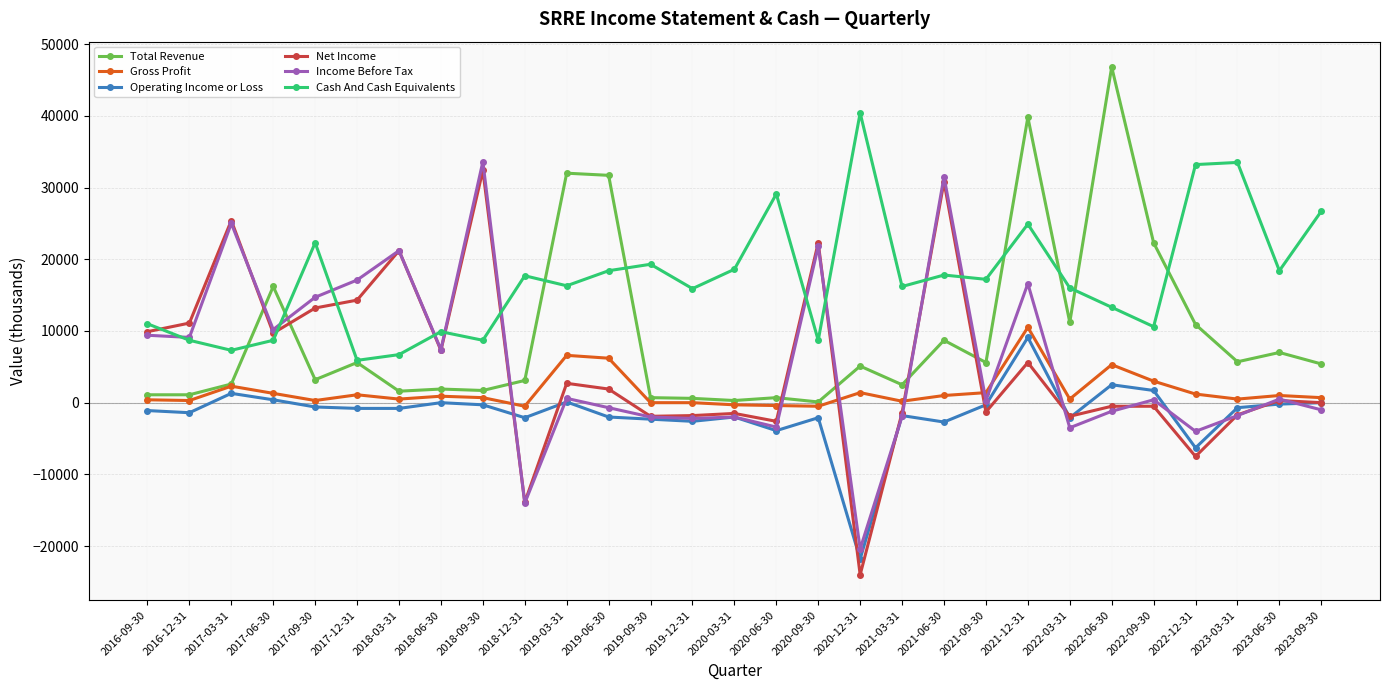

What are all the series names shown in the legend?

Total Revenue, Gross Profit, Operating Income or Loss, Net Income, Income Before Tax, Cash And Cash Equivalents